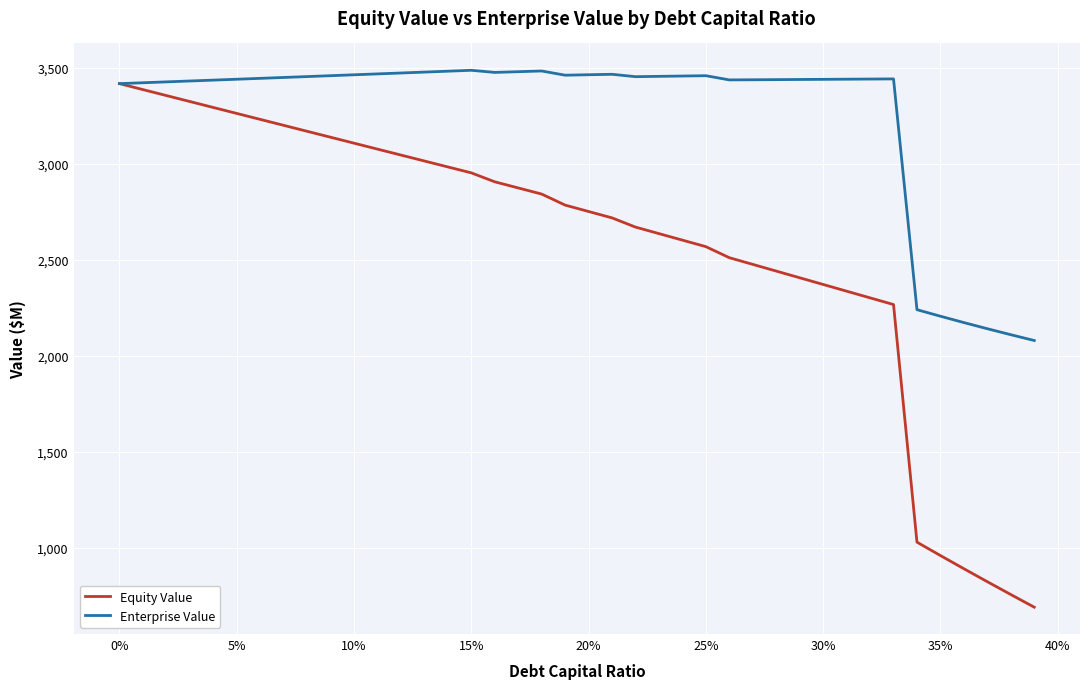

What is the smallest value displayed?

690.8